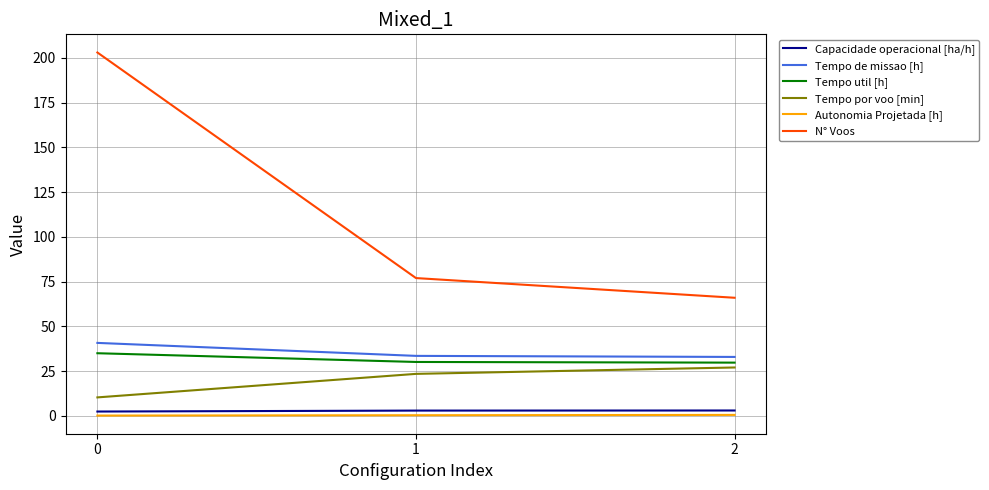

Is the value of N° Voos at 2 greater than the value of Tempo por voo [min] at 2?

Yes